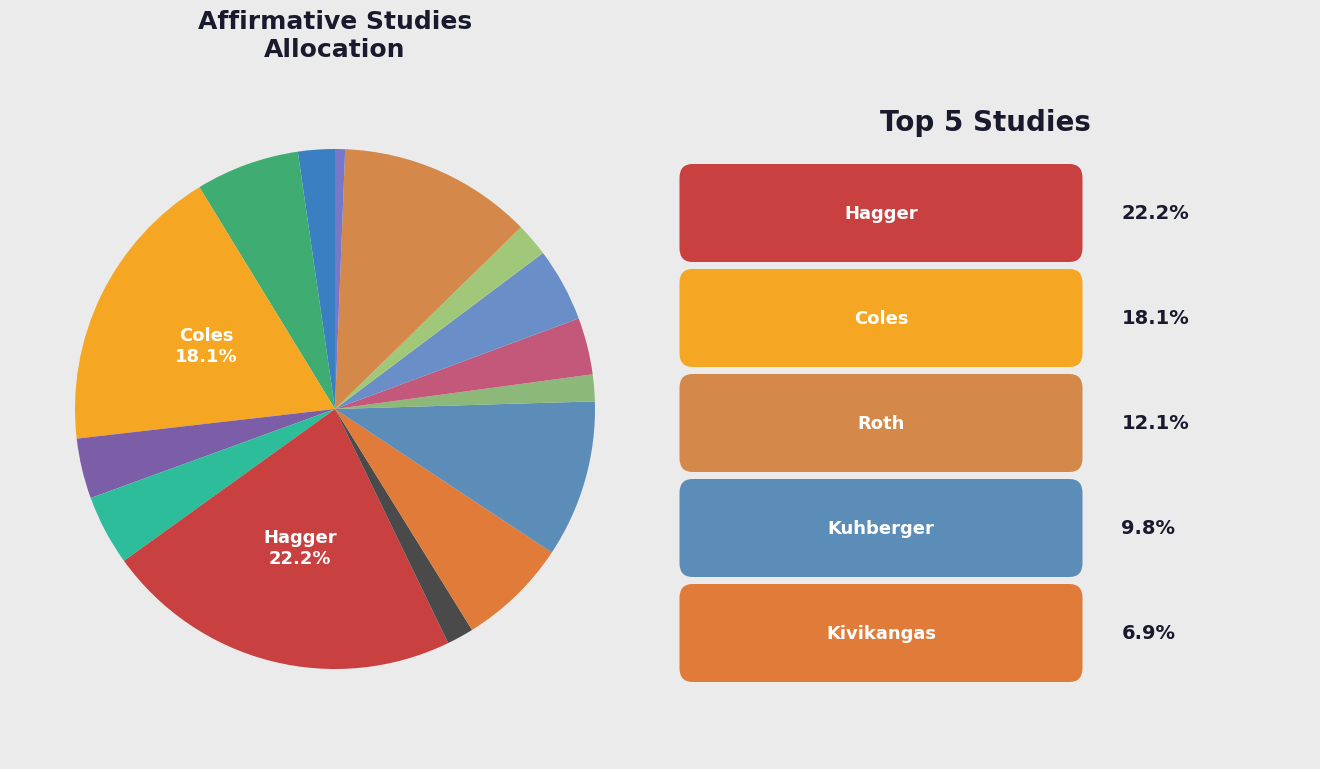

Count the number of slices in the pie.

15